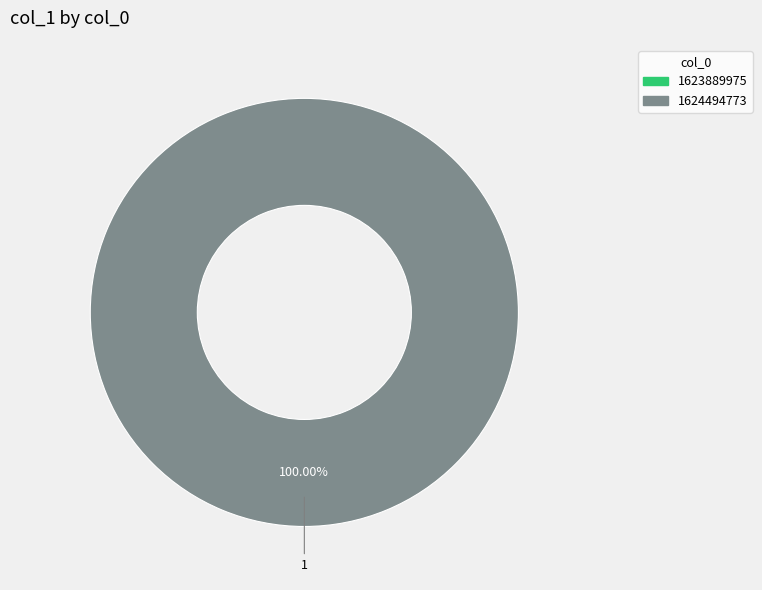

Which has a higher value, 1623889975 or 1624494773?

1624494773